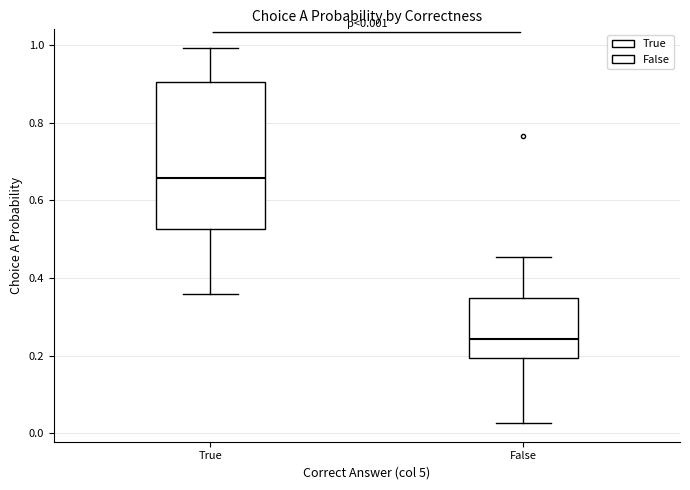

Which box has the highest median line?

True